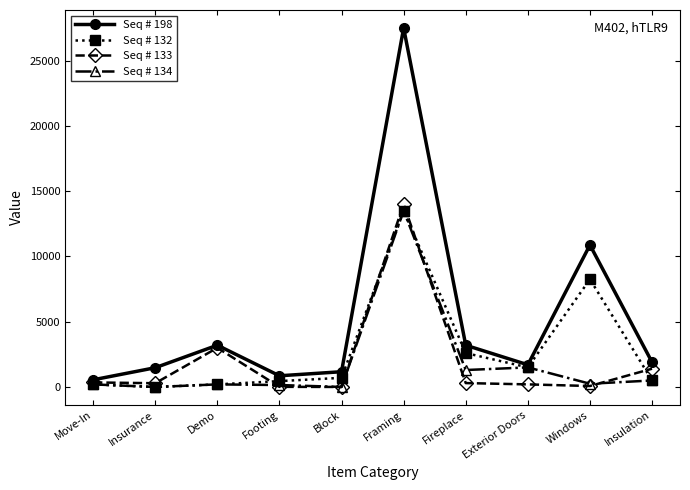

What is the average value of the Seq # 133 series?

1962.9